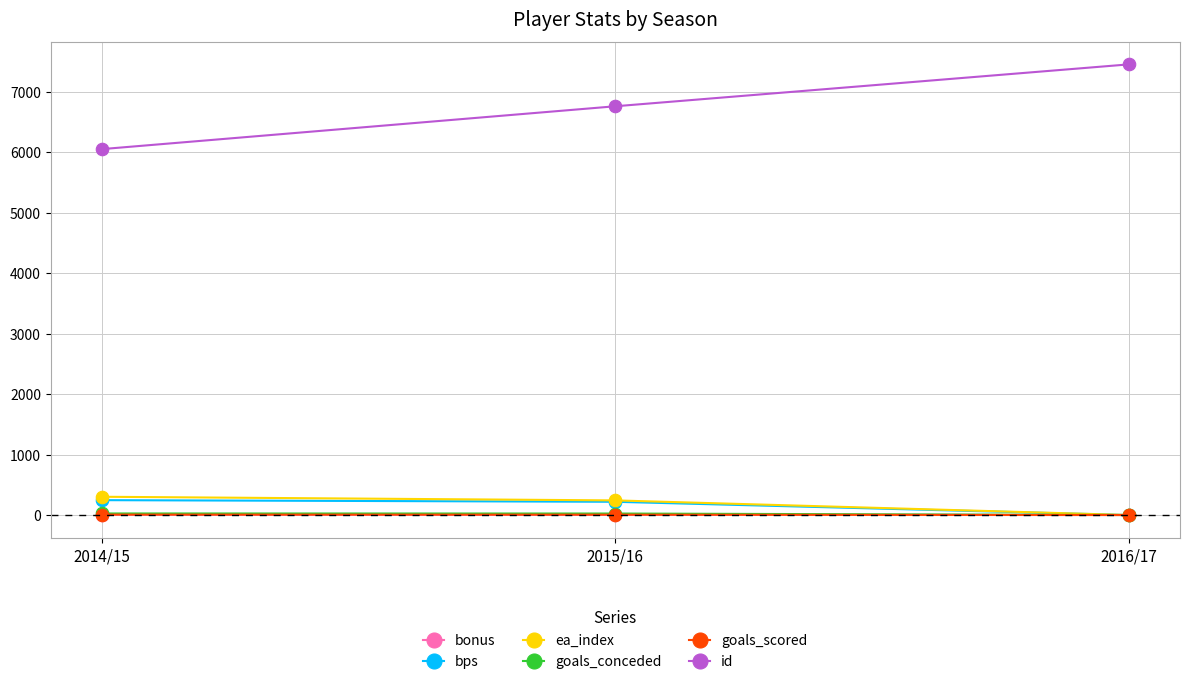

Between 2014/15 and 2016/17, which series saw the biggest shift?

id